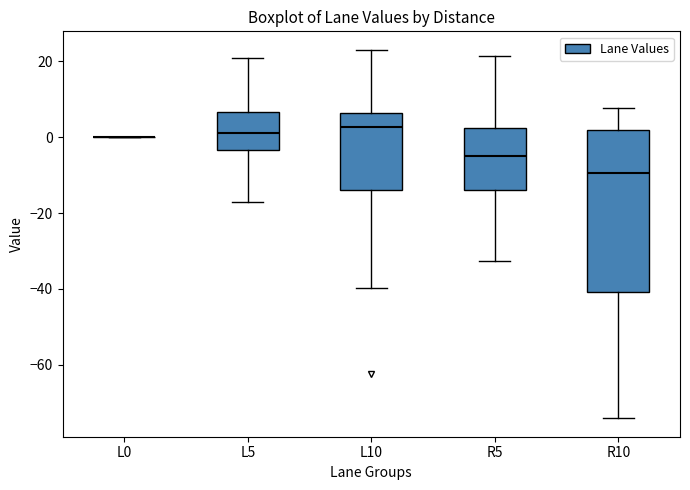

Where is the lower edge of the box for L5 on the y-axis? The values are not printed on the chart, so give them approximately, as read against the axis.

-4